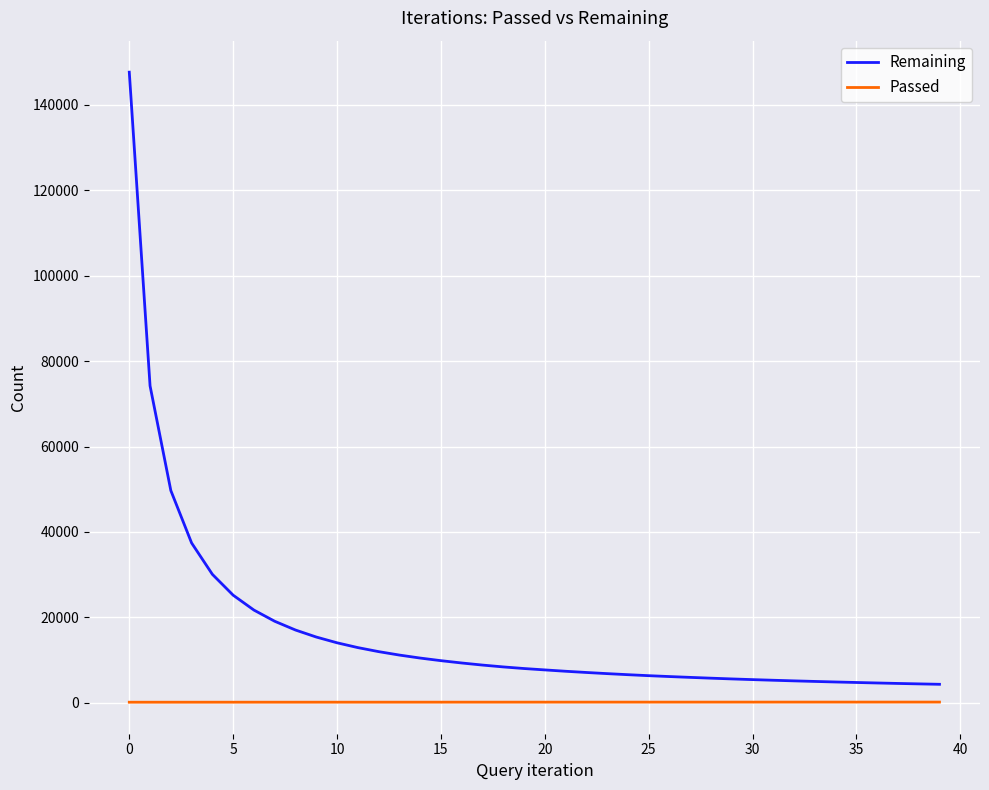

Which series has the largest range (max minus min)?

Remaining